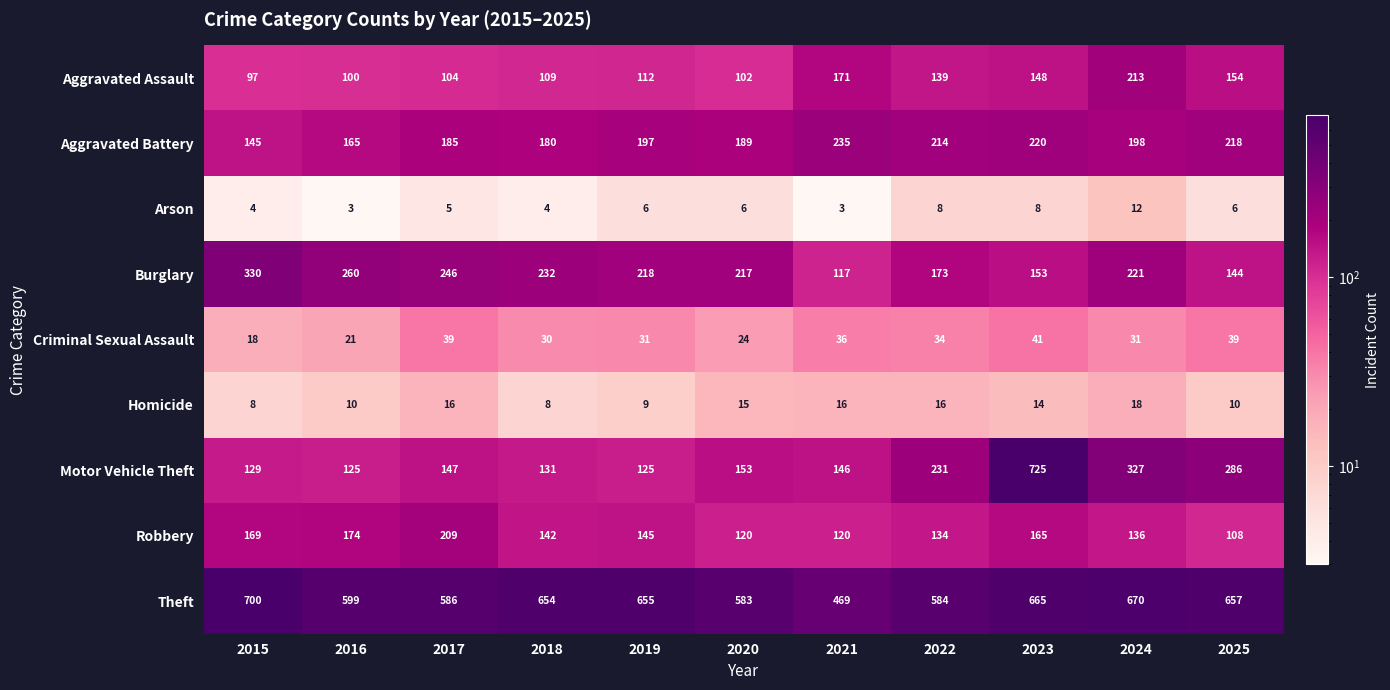

What is the smallest value displayed?

3